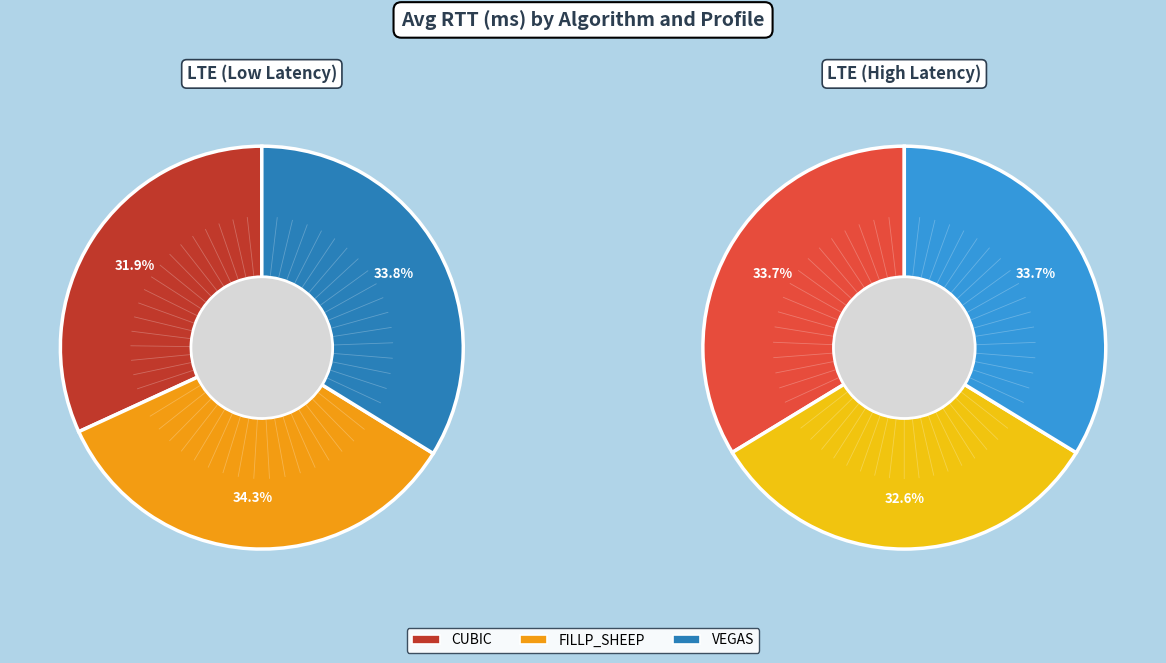

To the nearest percent, what is the difference between the FILLP_SHEEP and CUBIC slice percentages?

1%